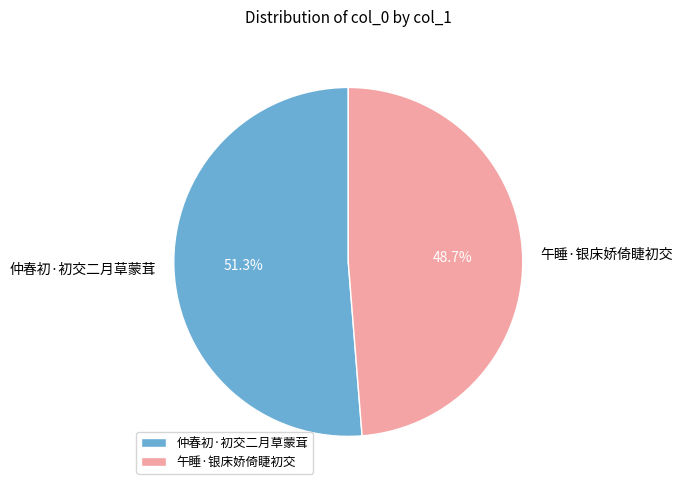

What percentage is the 午睡·银床娇倚睫初交 slice, to the nearest percent?

49%